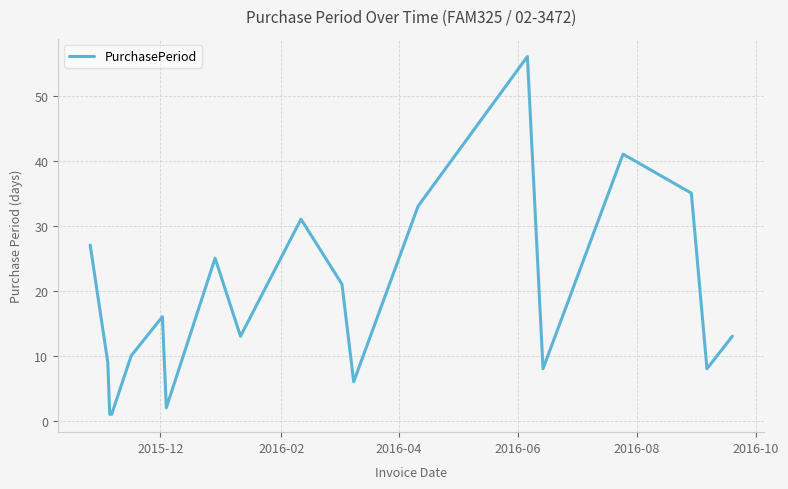

Reading right to left, what are all the values shown in this chart?

13	8	35	41	8	56	33	6	21	31	13	25	2	16	10	1	1	9	27